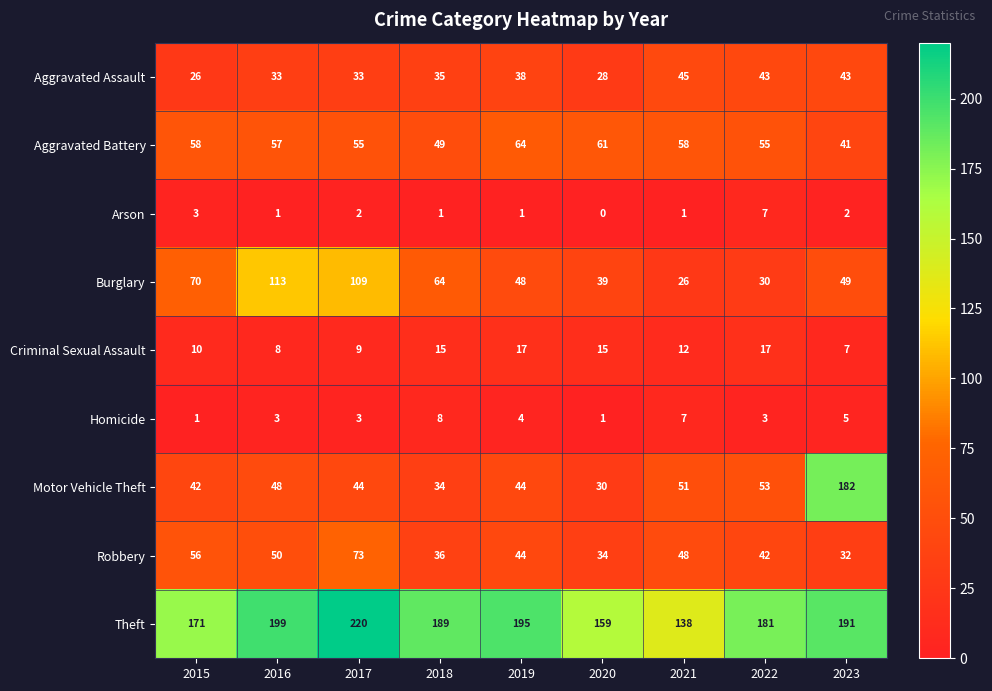

The value of Theft at 2020 is 111. True or false?

False